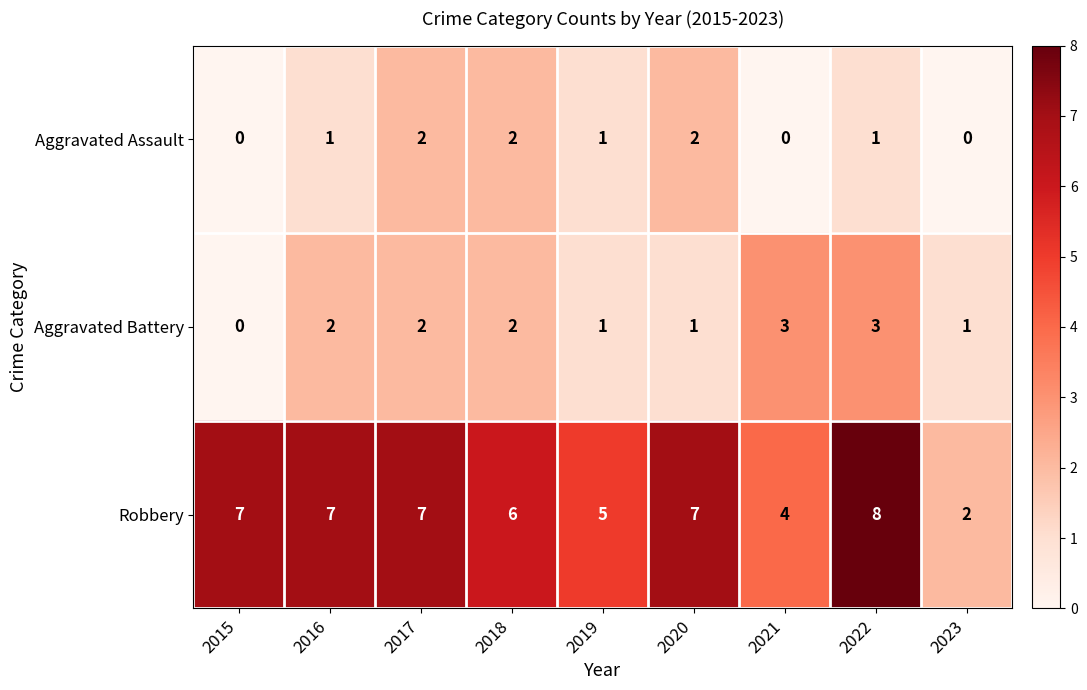

Reading left to right, list all the values displayed in this chart.

Aggravated Assault: 0	1	2	2	1	2	0	1	0
Aggravated Battery: 0	2	2	2	1	1	3	3	1
Robbery: 7	7	7	6	5	7	4	8	2